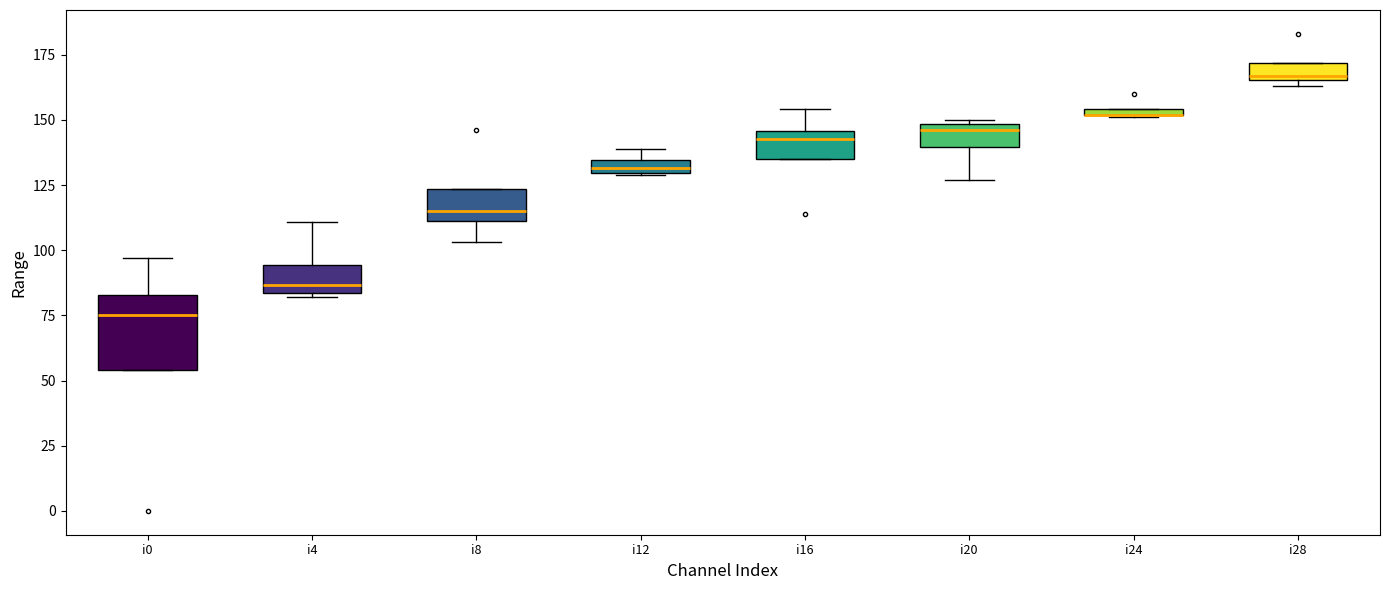

Which box is the tallest, from its lower edge to its upper edge?

i0